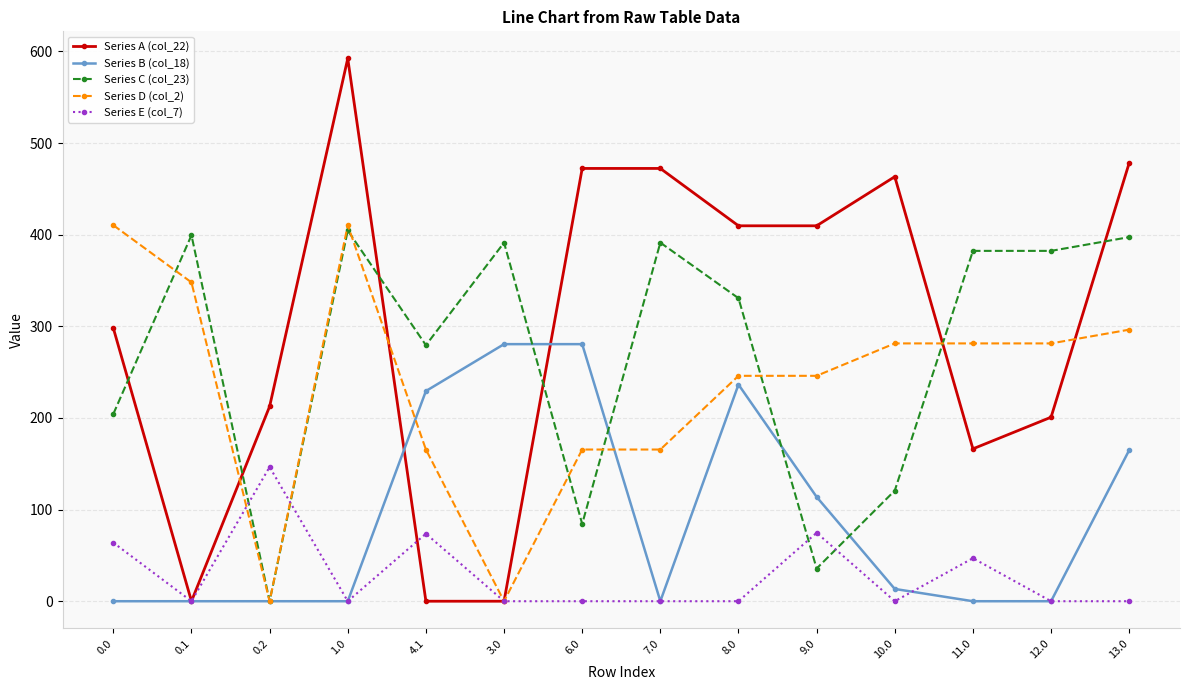

True or false: Series A (col_22) has a value of 188.8 at 3.0.

False